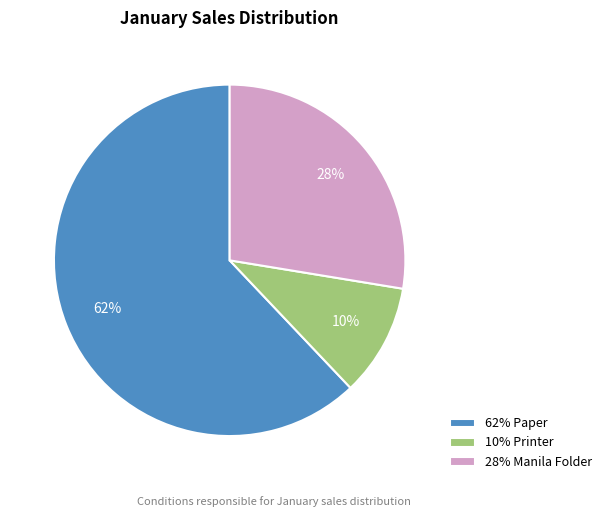

To the nearest percent, what percentage of the pie is 28% Manila Folder?

28%